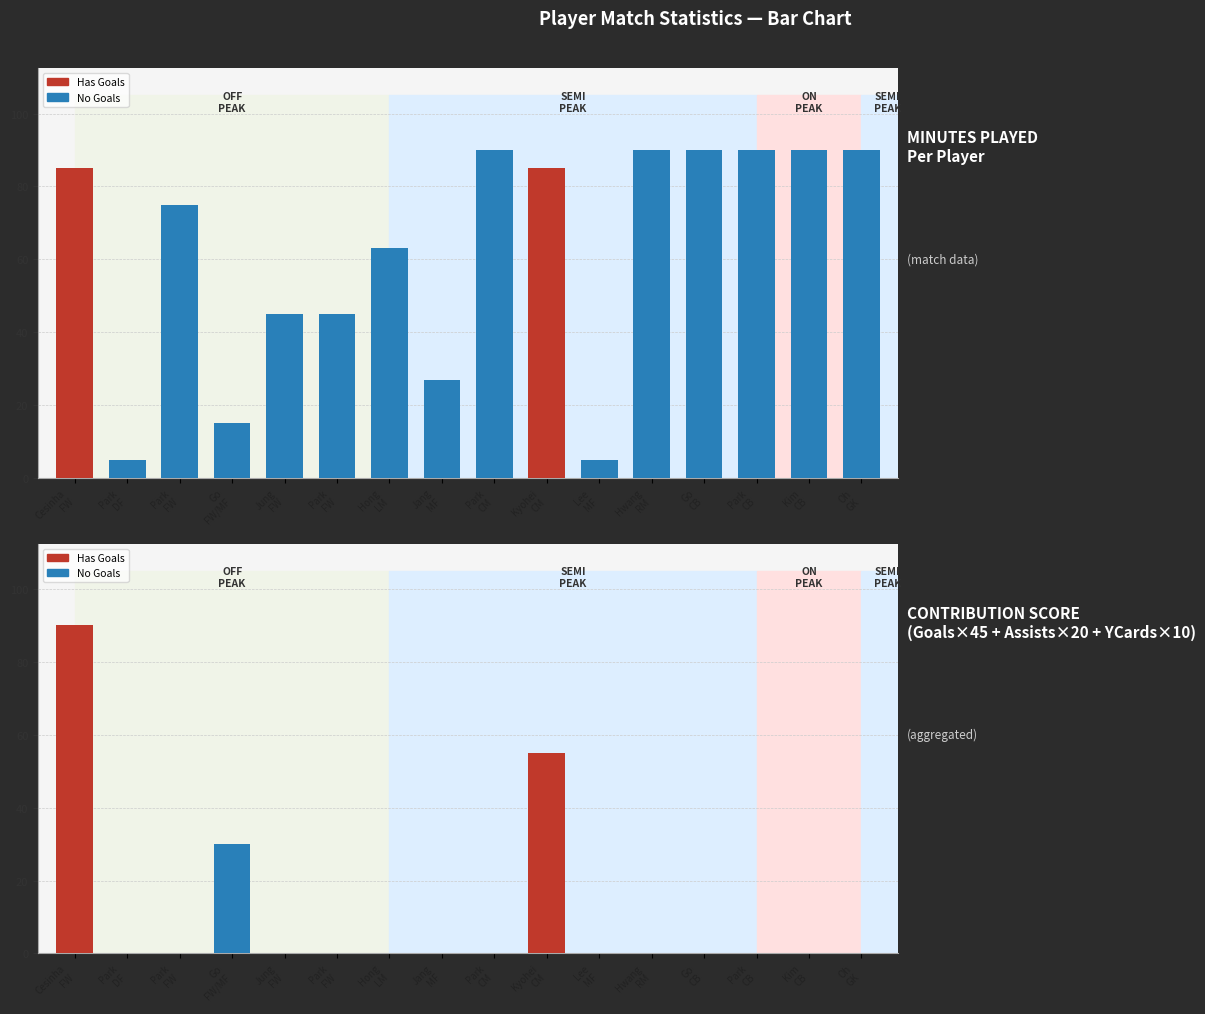

How many bars are there in each group?

2